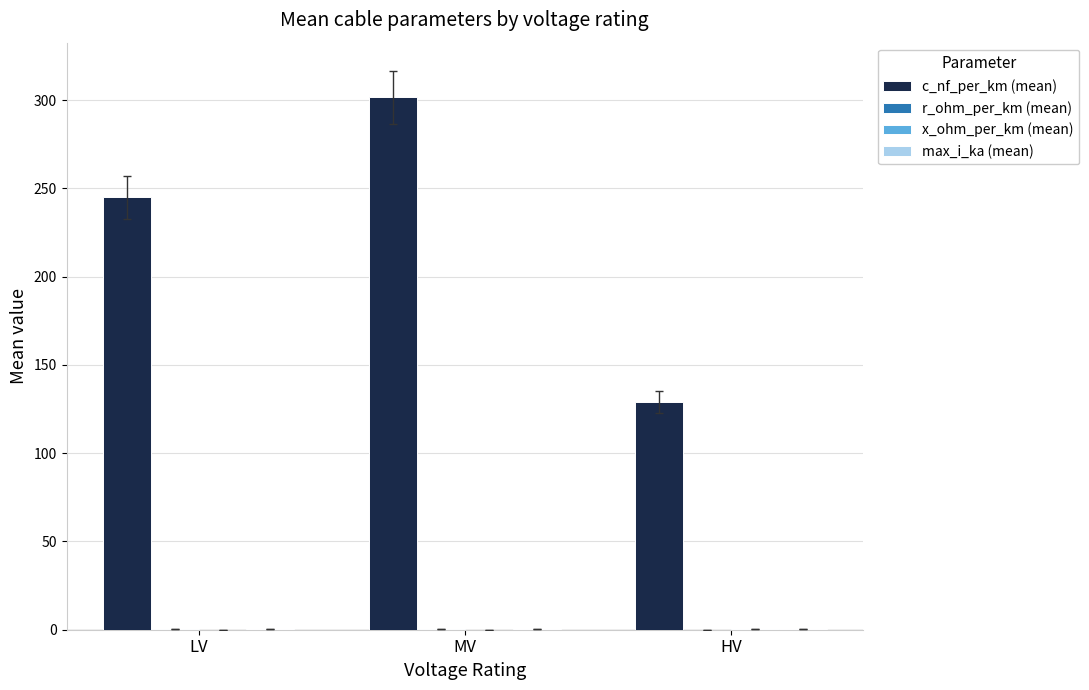

The c_nf_per_km (mean) series shows 245.0 at LV. True or false?

True